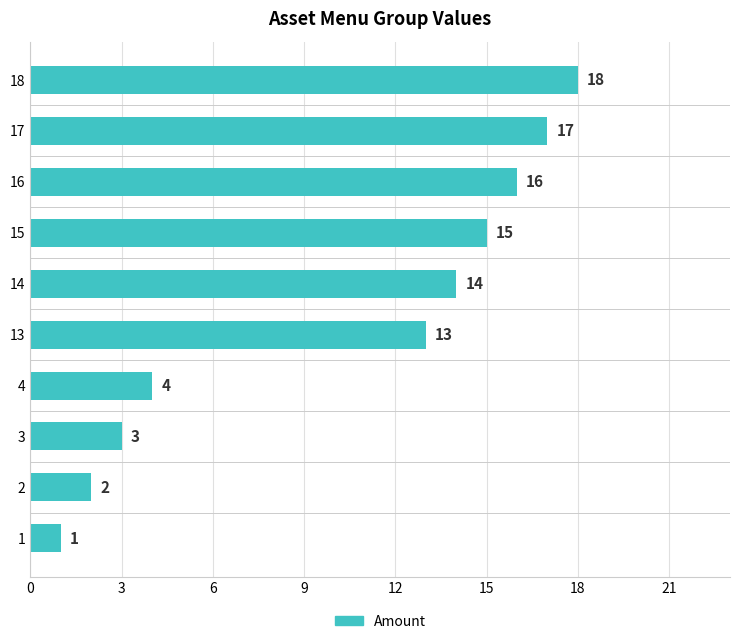

How many bars are there in total?

10